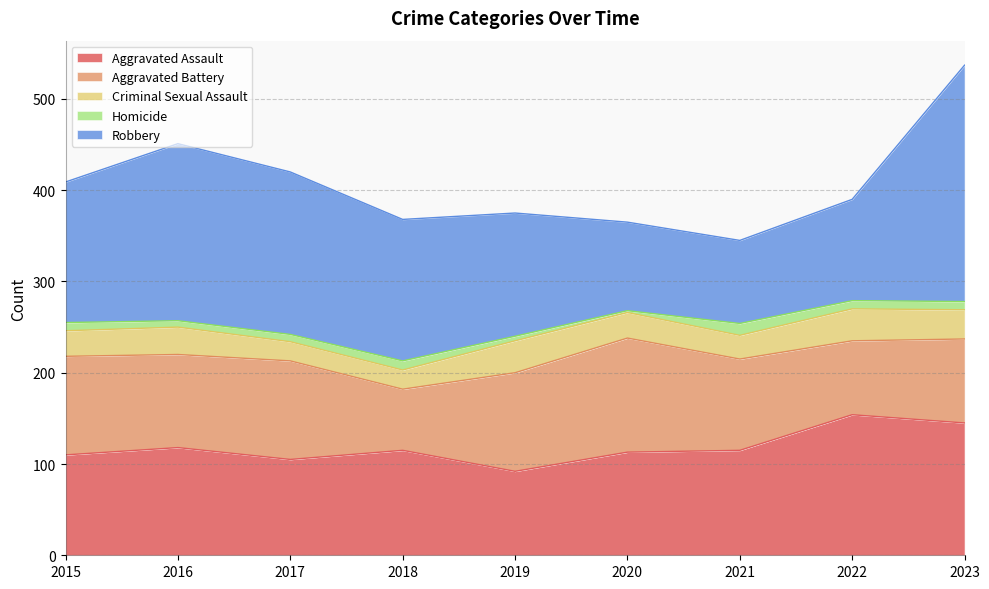

What is the highest value of the Aggravated Assault series?

154